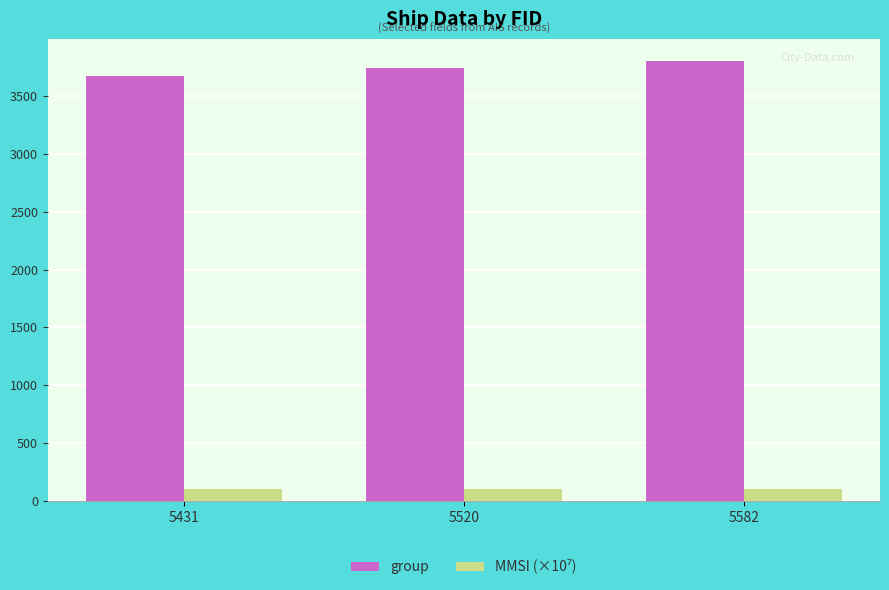

What is the value of the group bar at the 2nd from the left?

3739.0